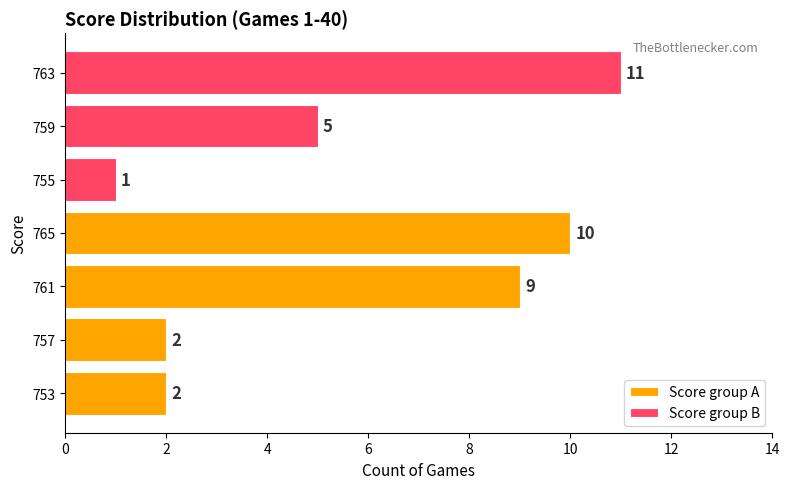

Between 765 and 753, which is larger?

765